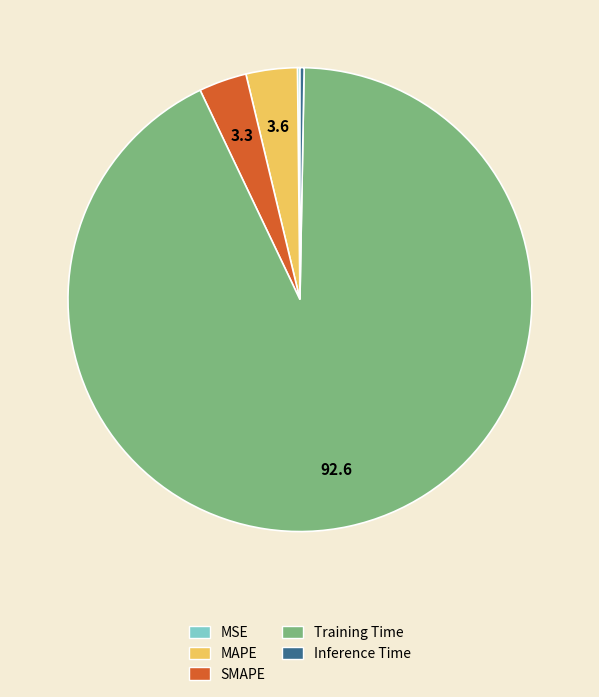

Which slice is the largest?

Training Time